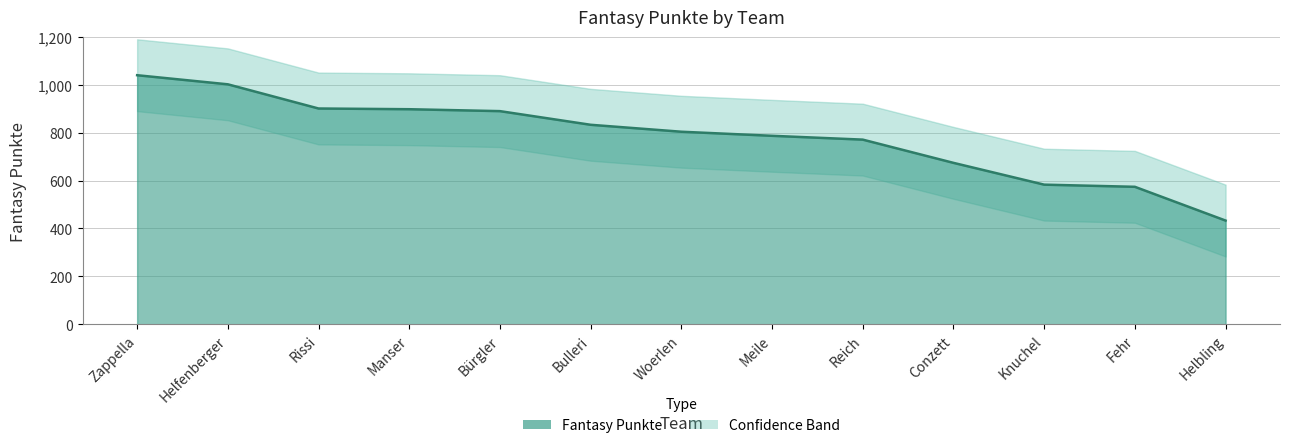

The value at Conzett is 341. True or false?

False